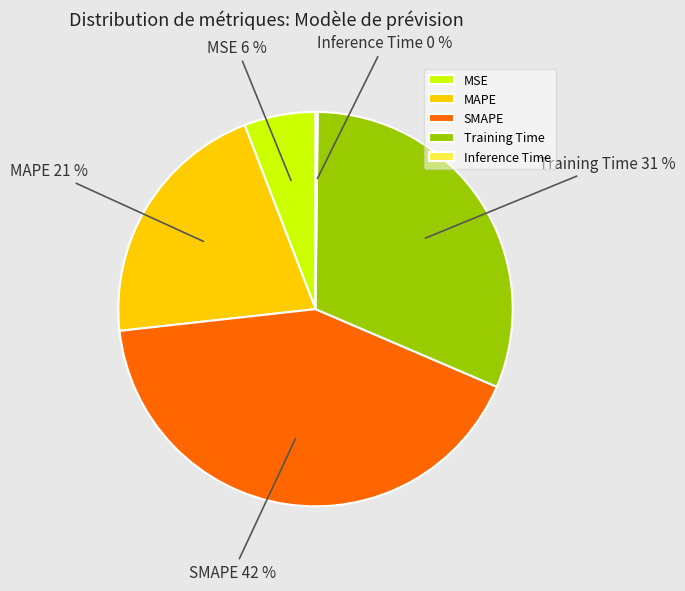

True or false: SMAPE accounts for 54% of the total.

False